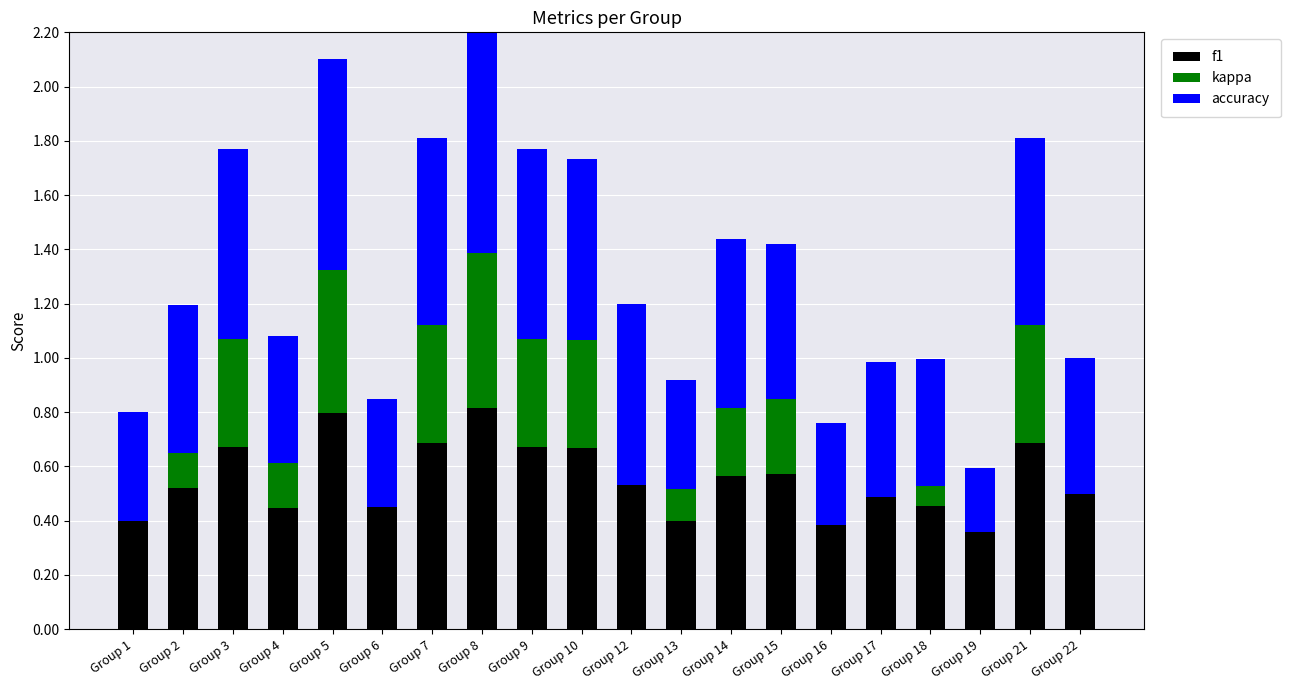

The f1 series shows 0.1 at Group 17. True or false?

False